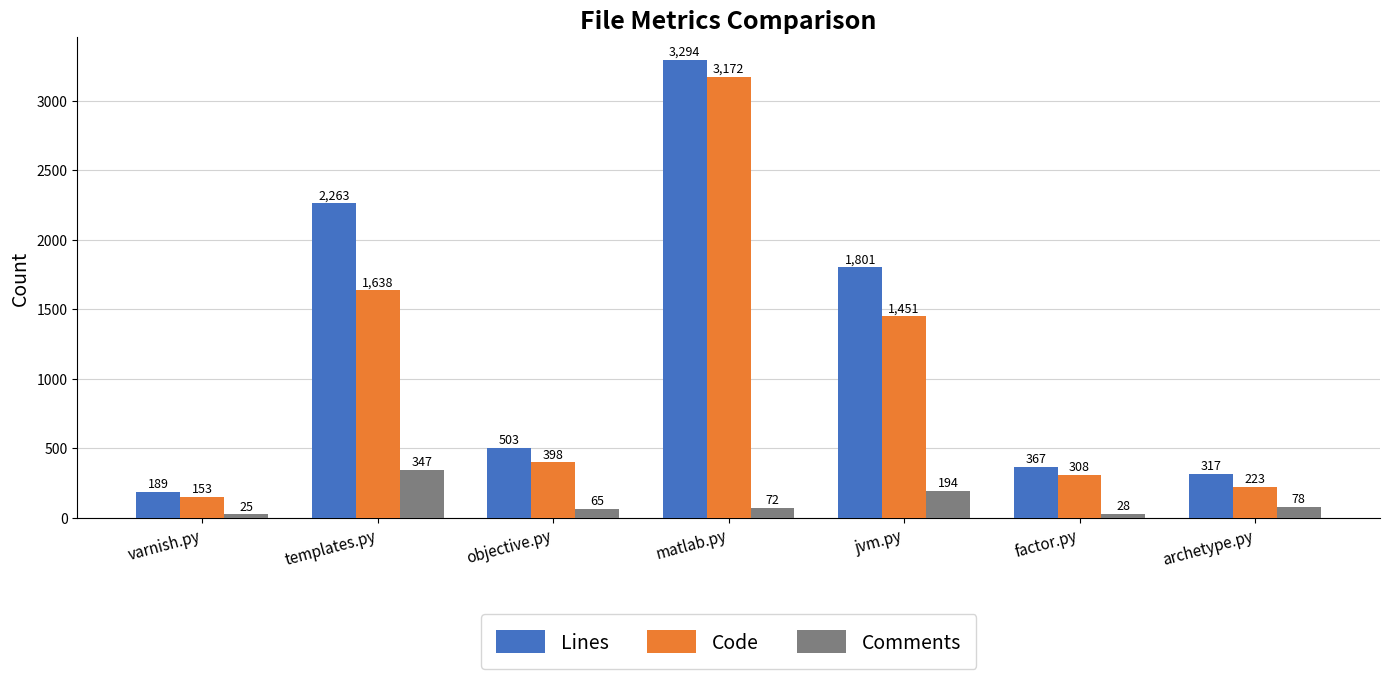

What is the approximate value of Comments at templates.py, to the nearest 10?

350